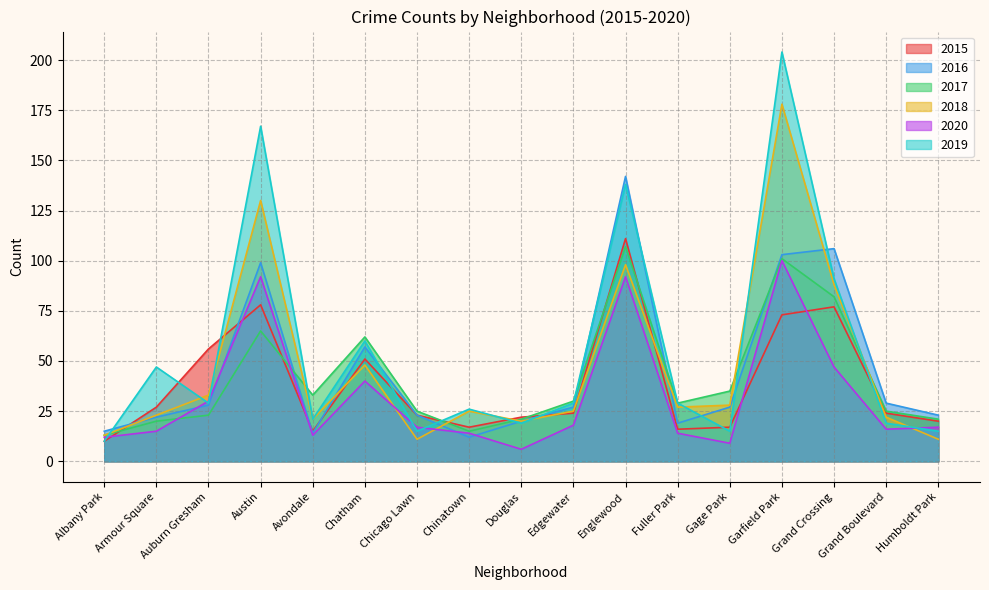

What is the label of the 14th point from the right?

Austin